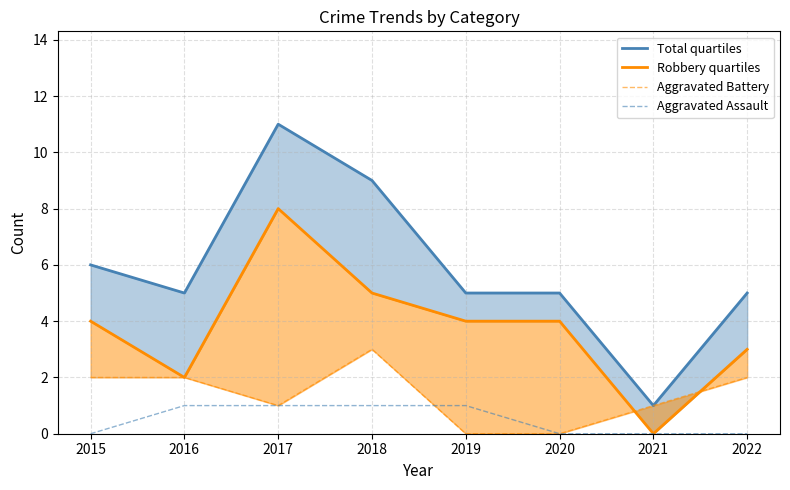

True or false: Aggravated Battery has a value of 2 at 2015.

True